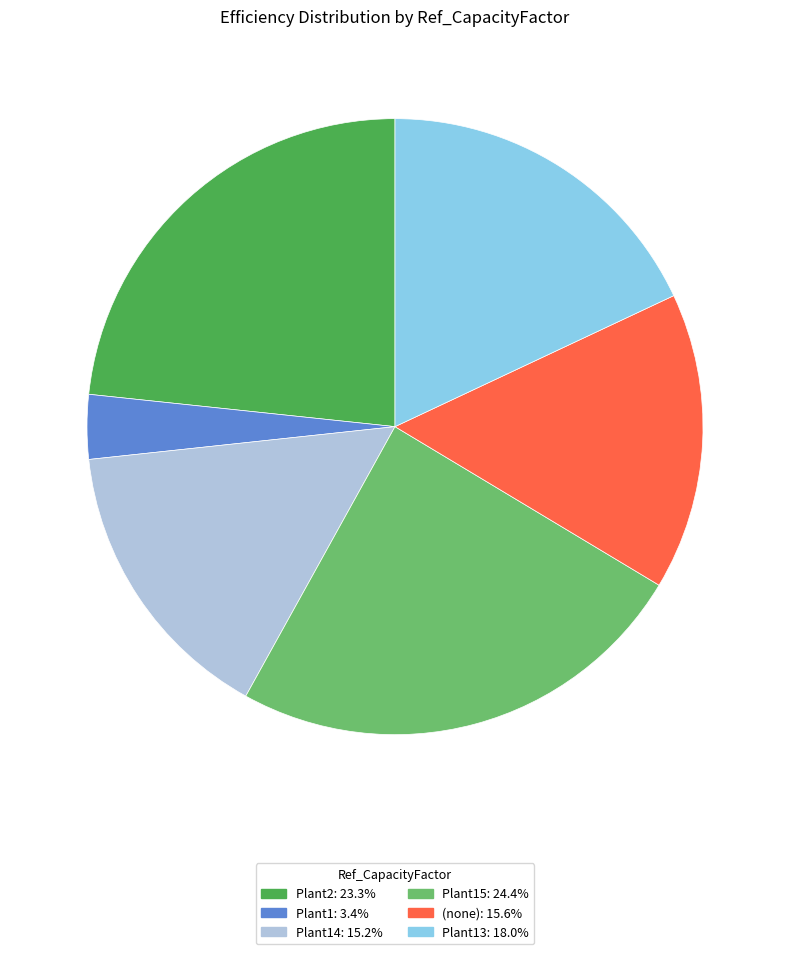

Is there a majority slice in this chart?

No